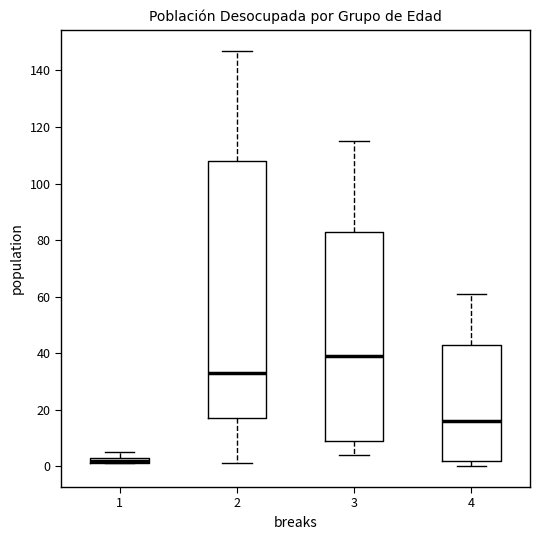

Which box is the tallest, from its lower edge to its upper edge?

2